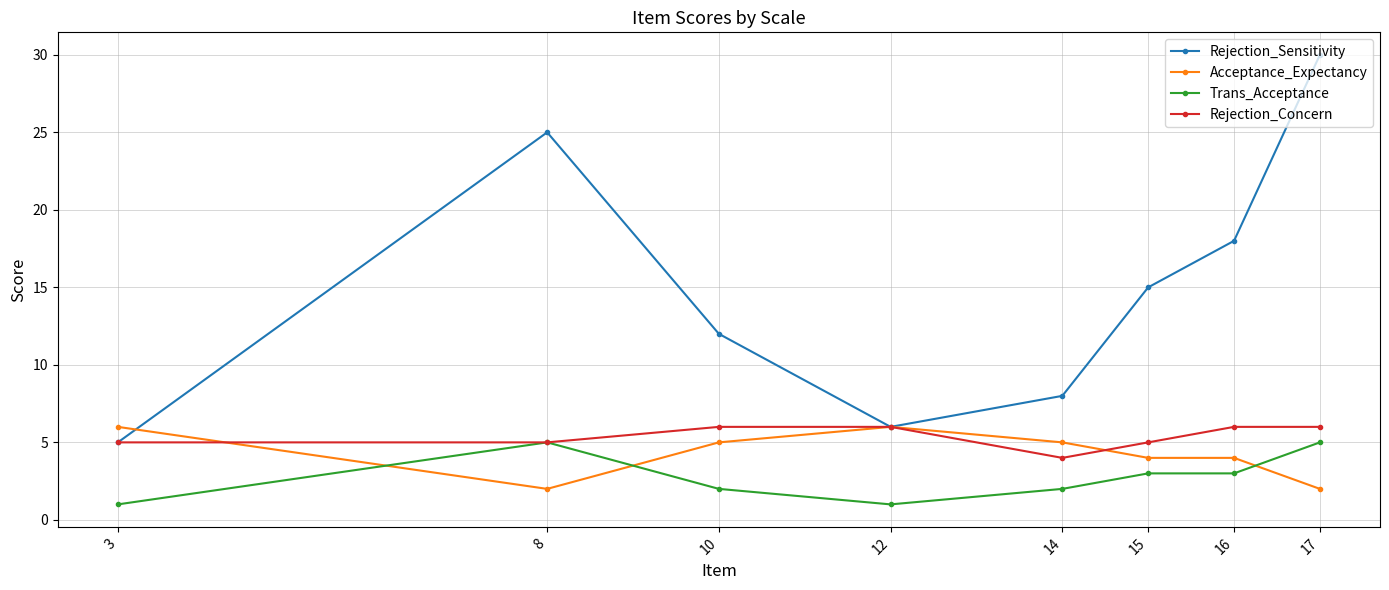

What are all the series names shown in the legend?

Rejection_Sensitivity, Acceptance_Expectancy, Trans_Acceptance, Rejection_Concern